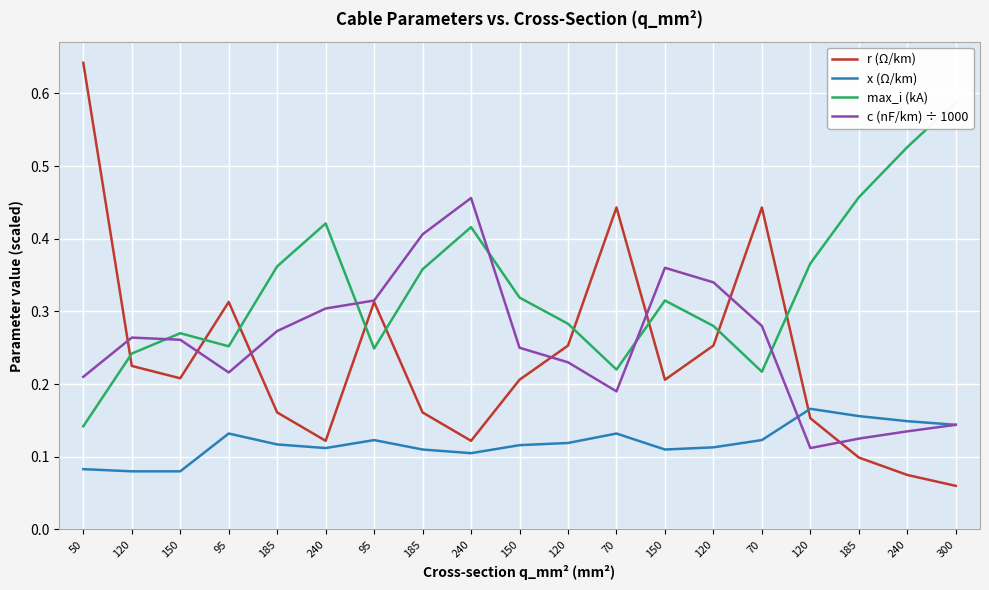

How many times do c (nF/km) ÷ 1000 and x (Ω/km) cross each other?

1